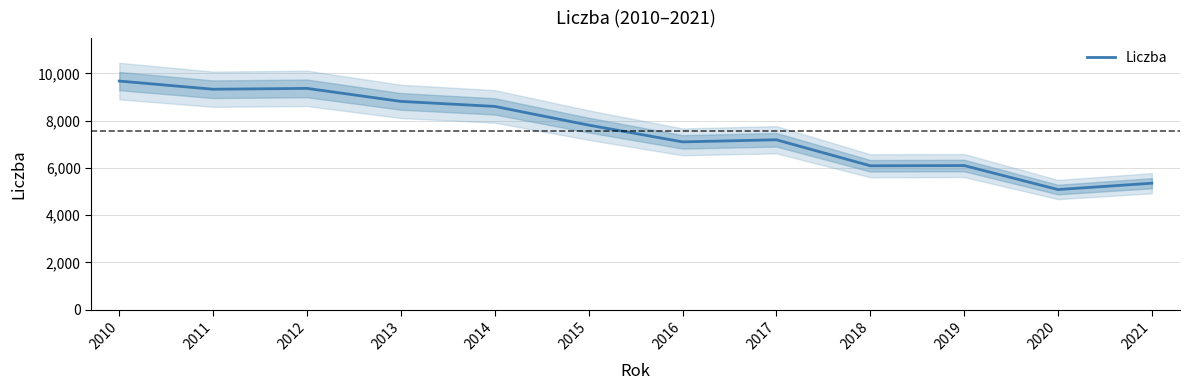

What is the greatest value displayed?

9679